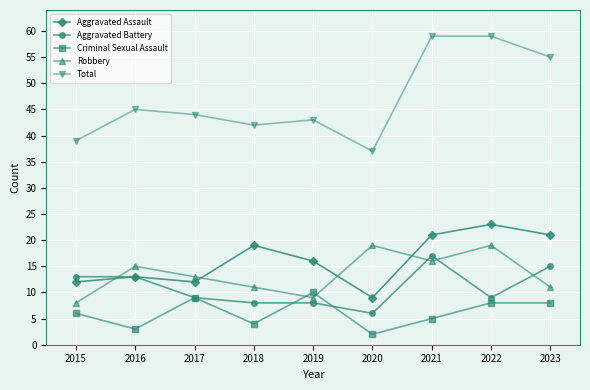

How many series are shown in this chart?

5